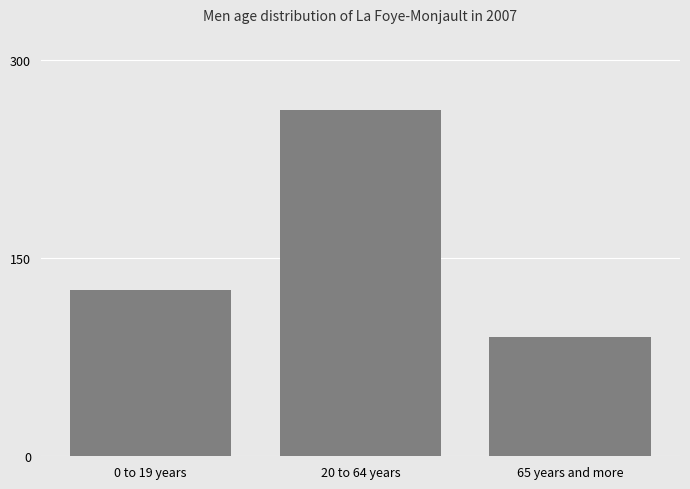

What is the change in value from 0 to 19 years to 20 to 64 years?

+136.5